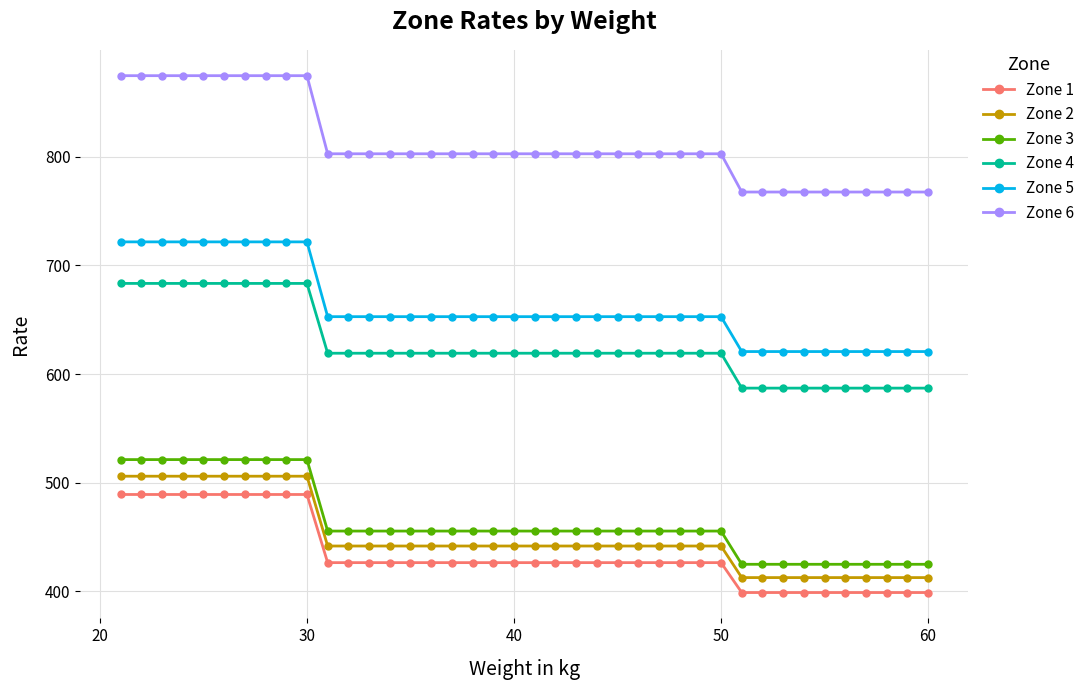

True or false: Zone 4 and Zone 5 intersect in this chart.

False